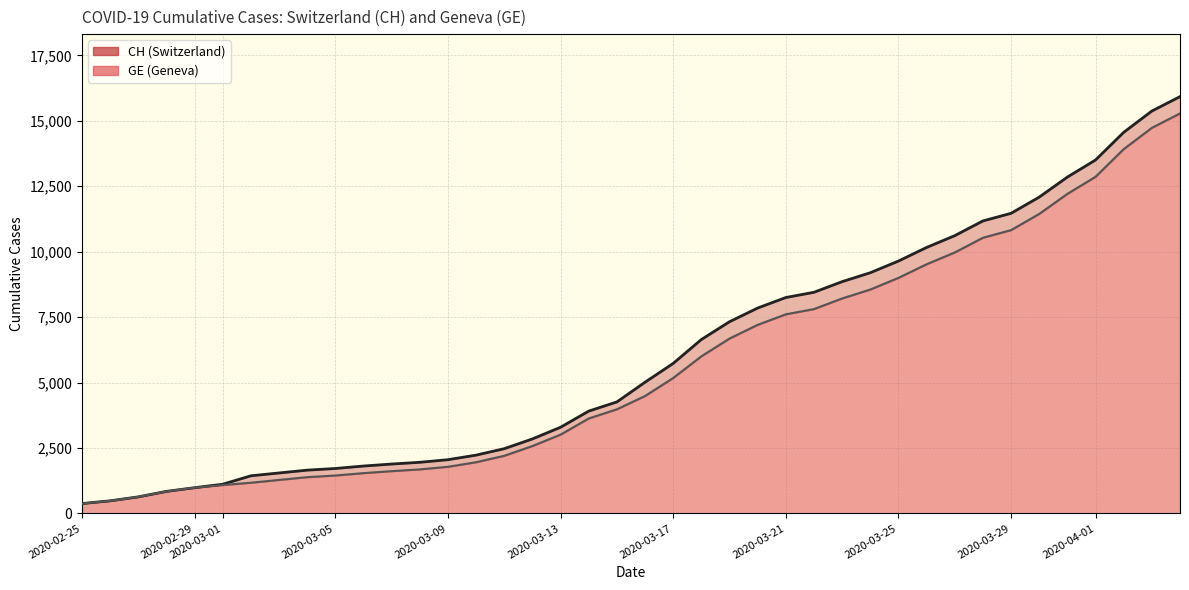

Reading right to left, what are all the values shown in this chart?

CH line: 15926	15375	14561	13505	12852	12086	11467	11175	10613	10162	9642	9196	8855	8449	8249	7847	7323	6644	5731	5012	4259	3908	3291	2845	2472	2226	2051	1952	1885	1809	1715	1652	1544	1436	1113	981	840	630	479	375
GE line: 15284	14733	13919	12863	12210	11444	10825	10533	9971	9520	9000	8554	8213	7807	7607	7205	6681	6002	5174	4485	3978	3627	3010	2574	2201	1955	1780	1681	1614	1538	1447	1384	1278	1171	1083	981	840	630	479	375